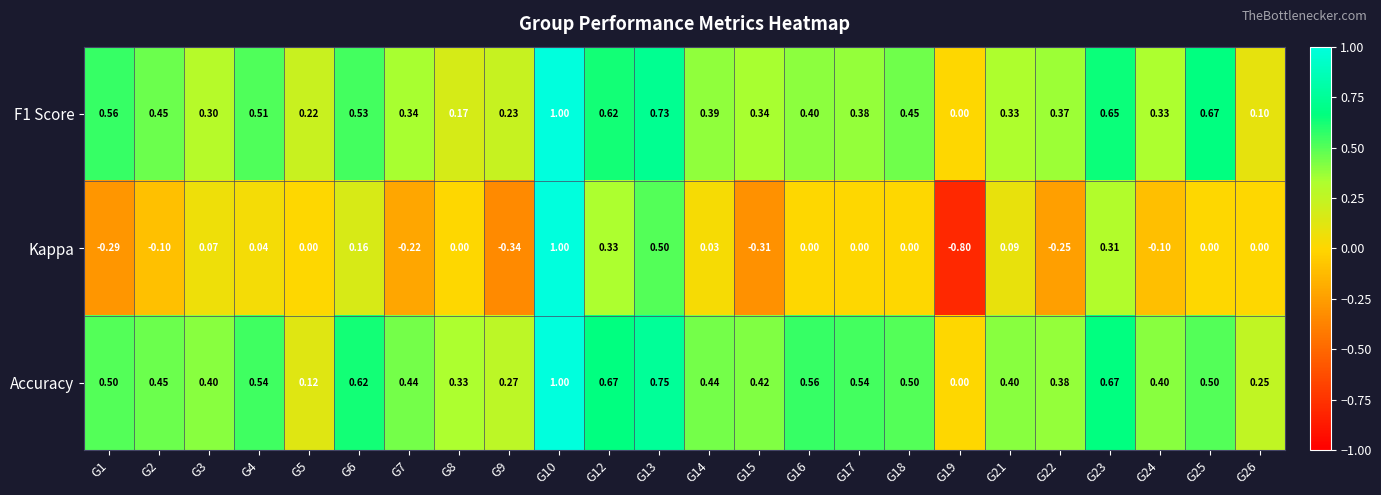

Between G12 and G25, which series saw the biggest shift?

Kappa